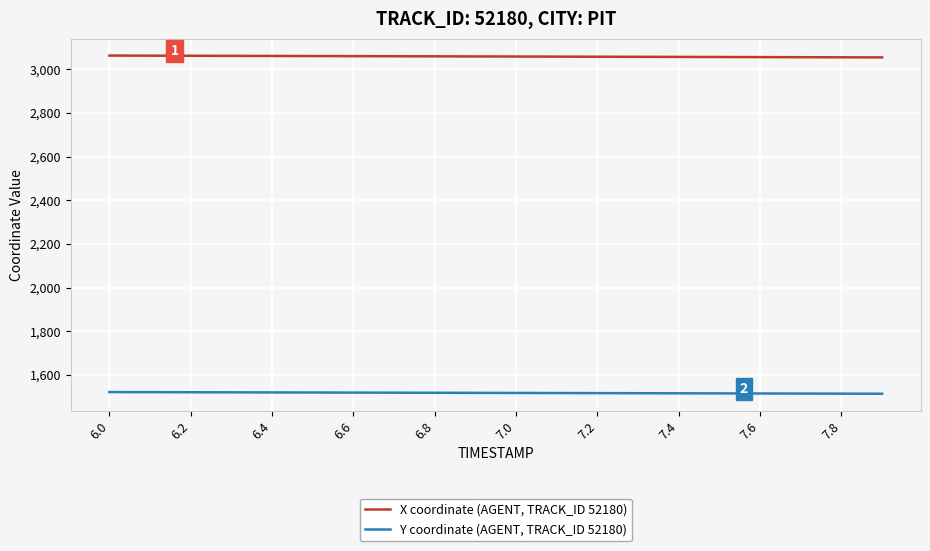

Which series has the largest total across all categories?

X coordinate (AGENT, TRACK_ID 52180)